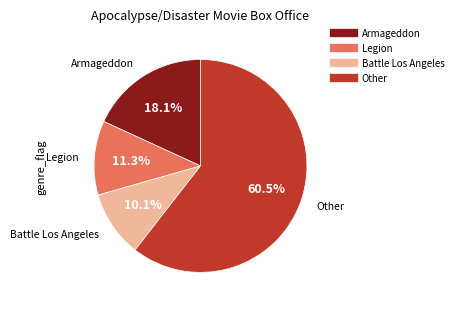

Is there any slice that represents more than half of the pie?

Yes